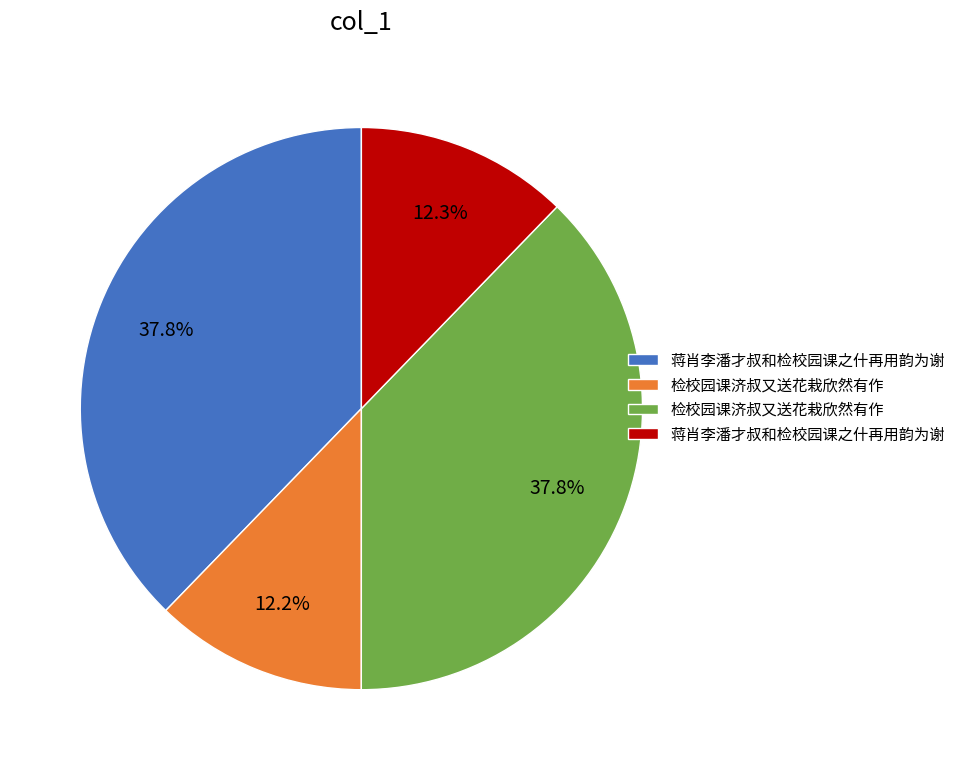

Is there a majority slice in this chart?

No